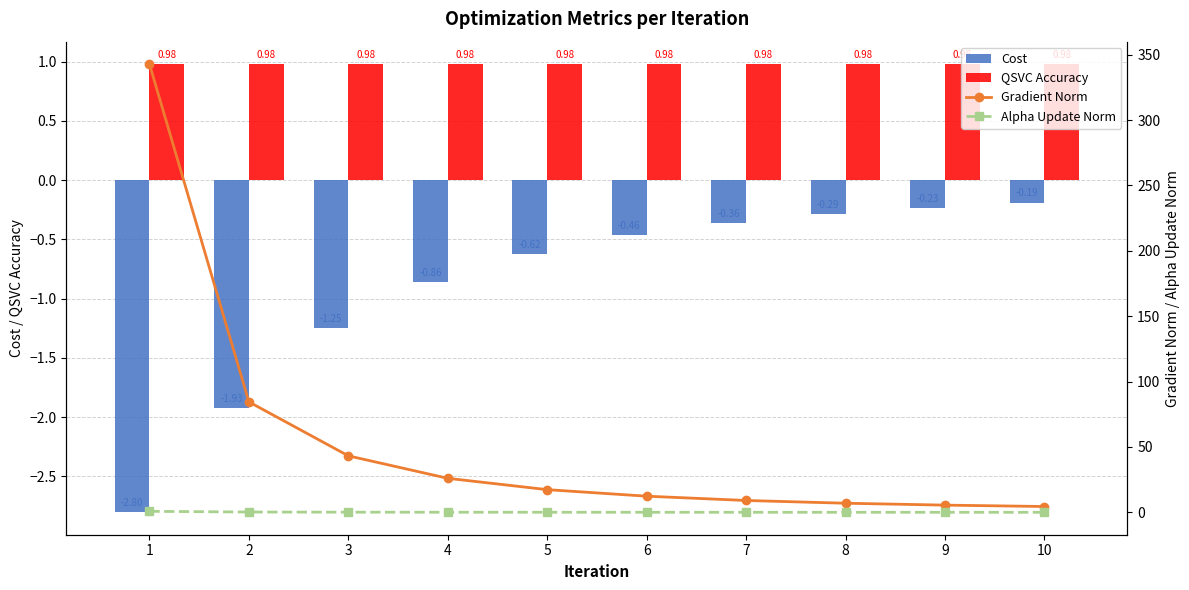

How many distinct data groups are displayed?

4